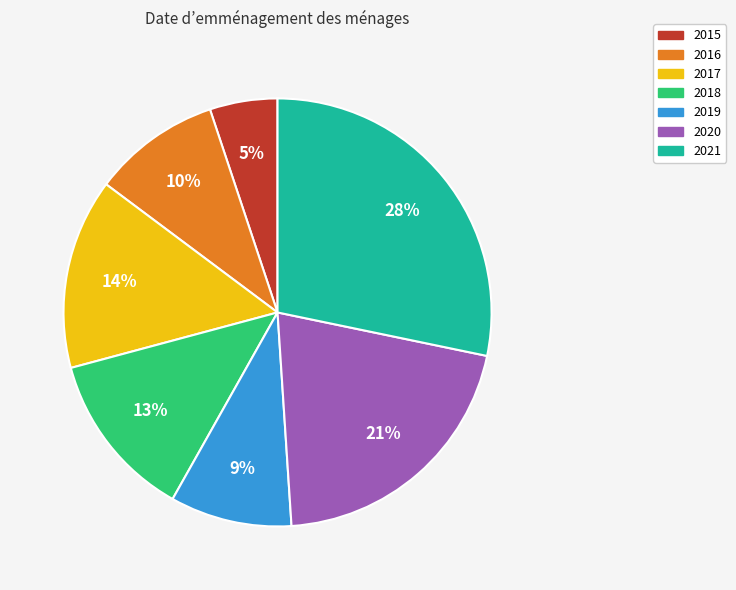

To the nearest percent, what portion does 2018 represent?

13%